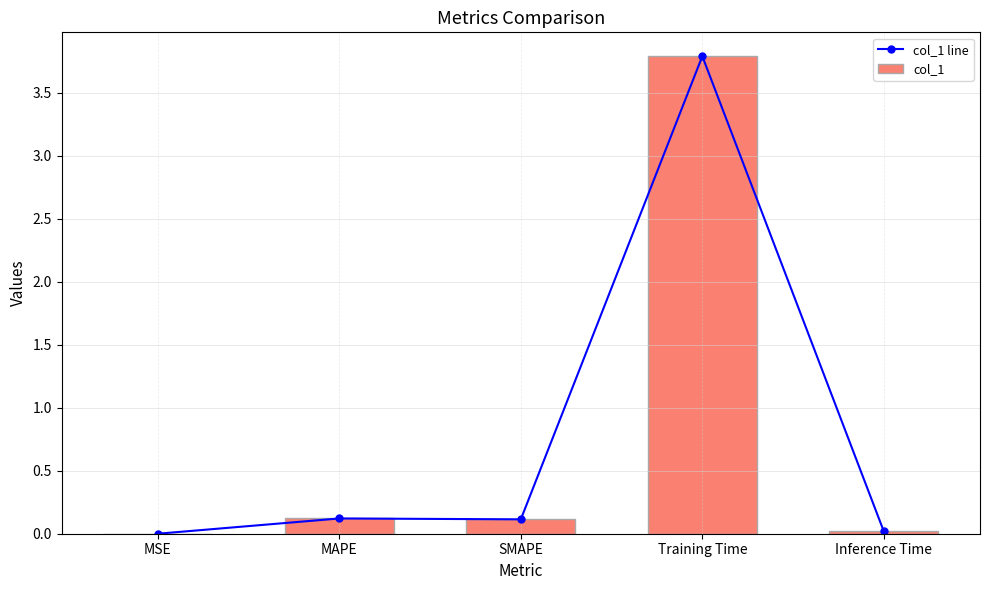

What are all the series names shown in the legend?

col_1 line, col_1